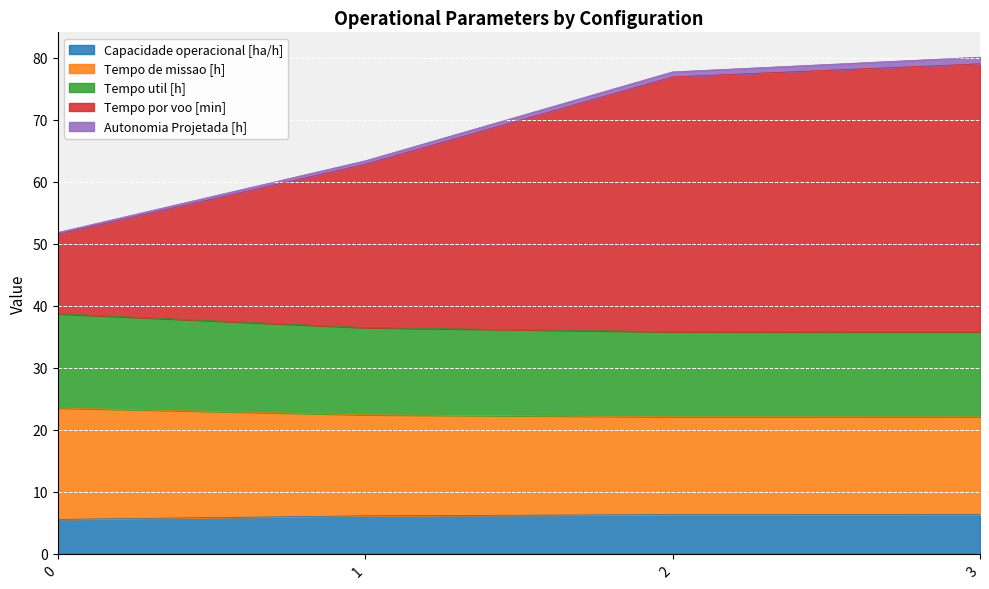

What is the minimum value for Capacidade operacional [ha/h]?

5.6